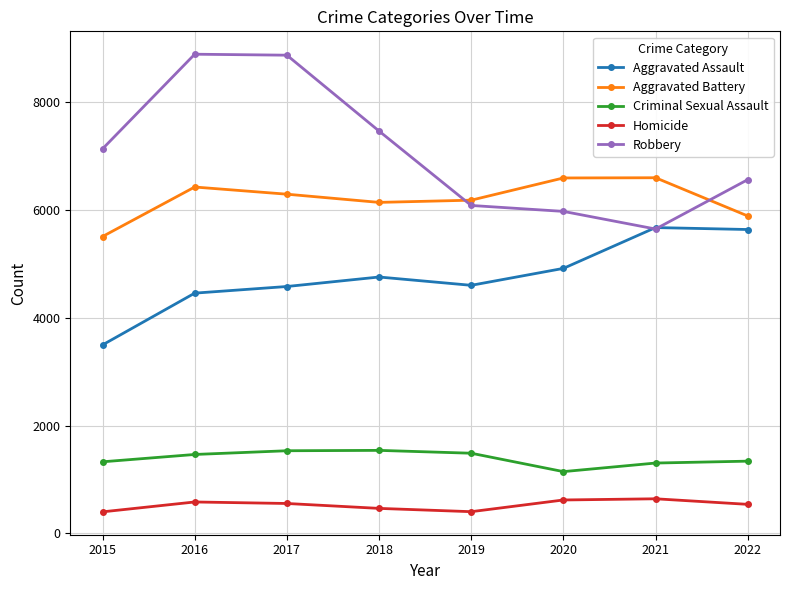

How many data points does each series have?

8